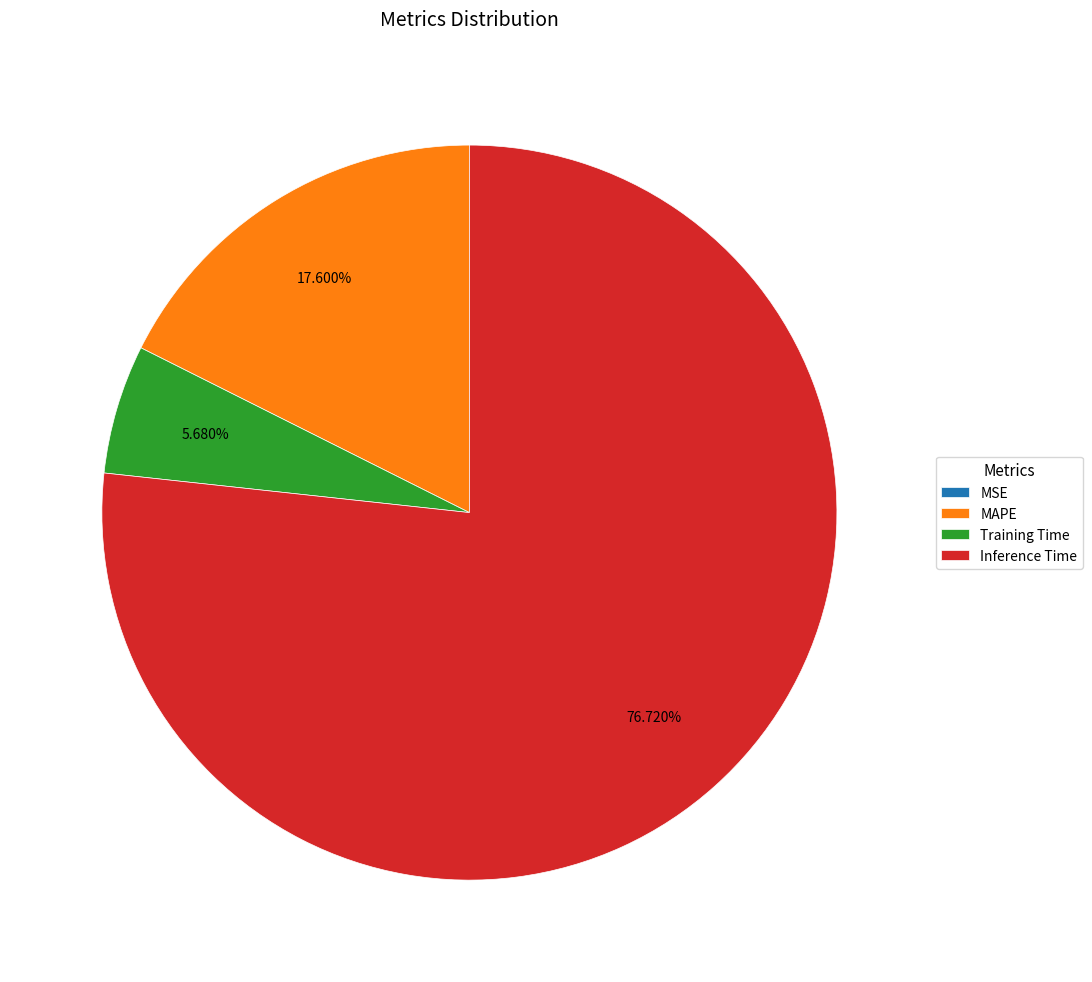

Between MAPE and Training Time, which is larger?

MAPE